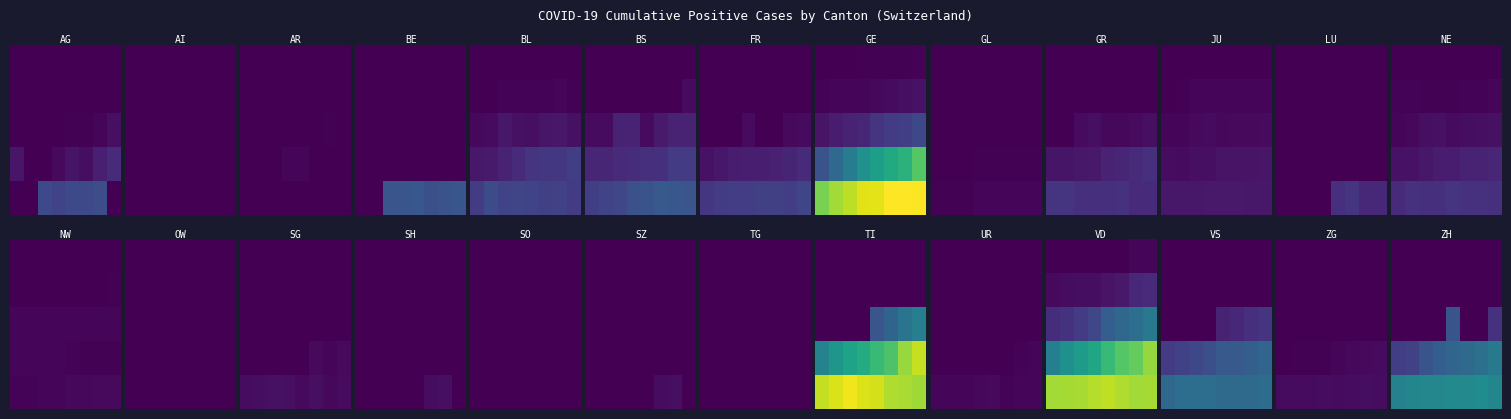

At which category does the chart reach its peak across all series?

6